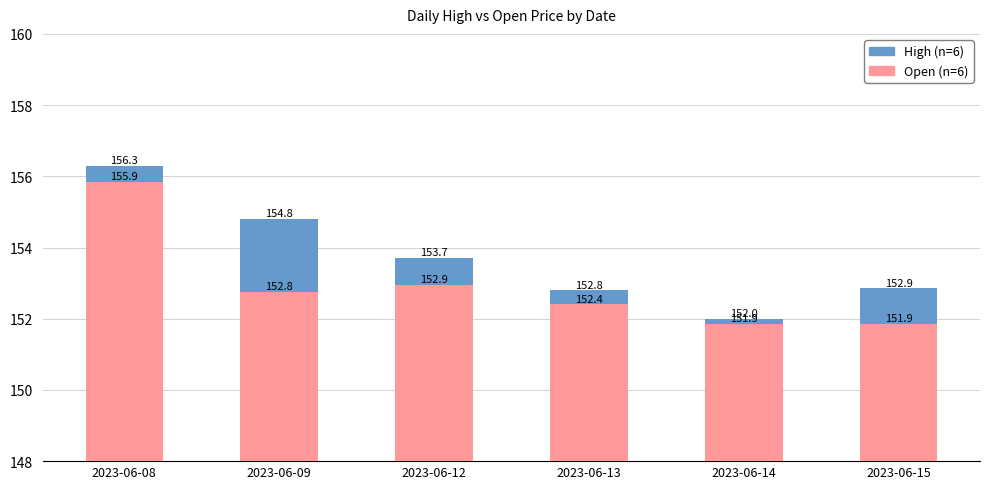

Are the bars horizontal?

No